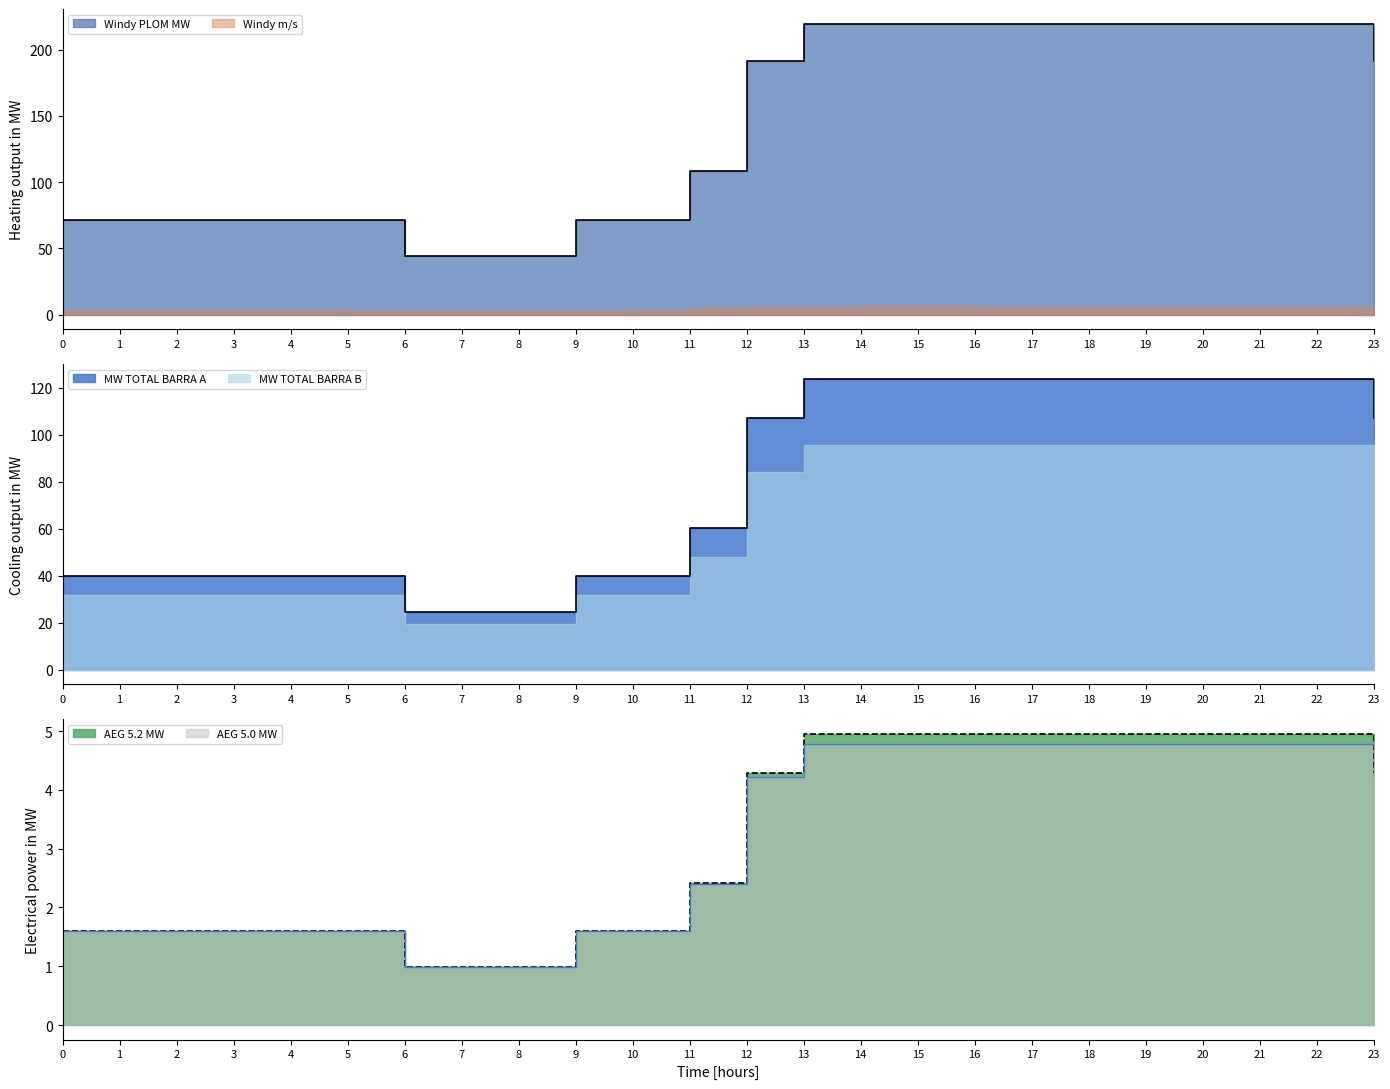

What is the sum of all Windy PLOM MW values?

3393.7